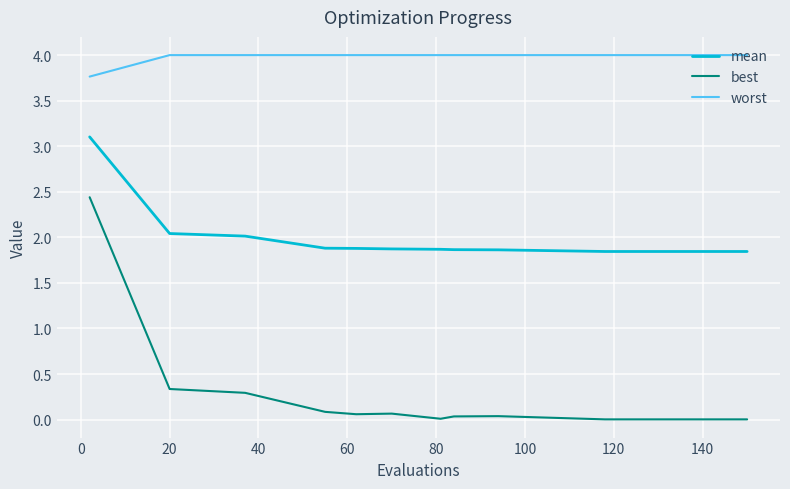

Which series has the largest range (max minus min)?

best